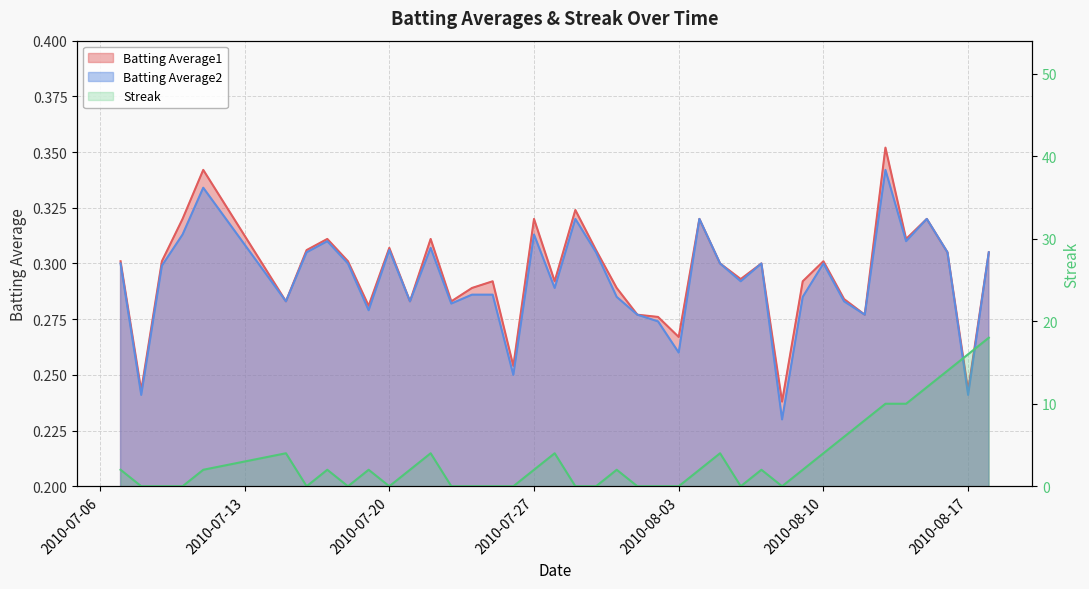

Which has a higher value, 2010-07-20 or 2010-07-07?

2010-07-20